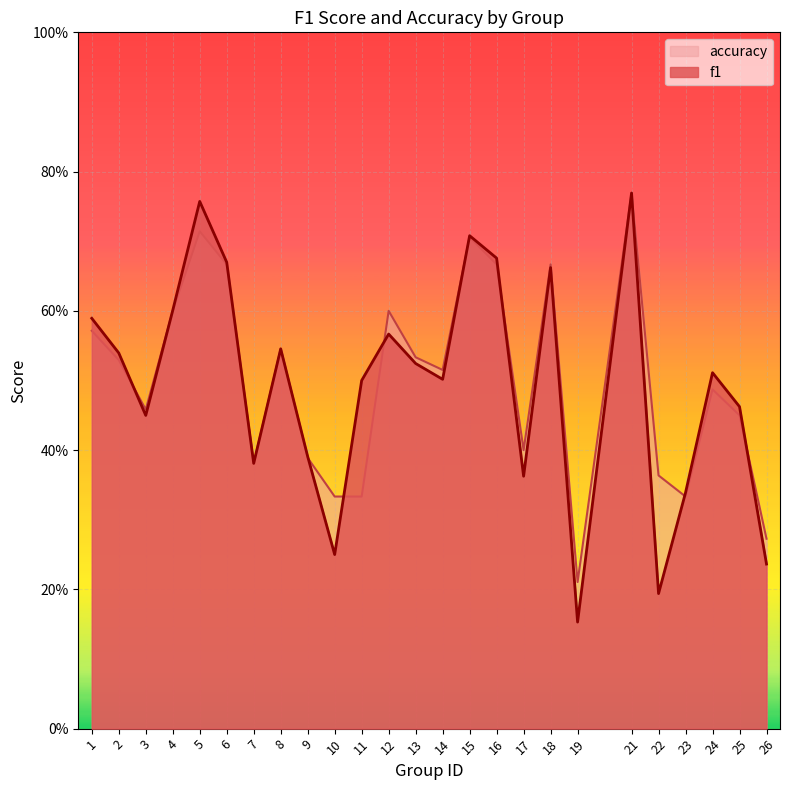

What are all the series names shown in the legend?

accuracy, f1